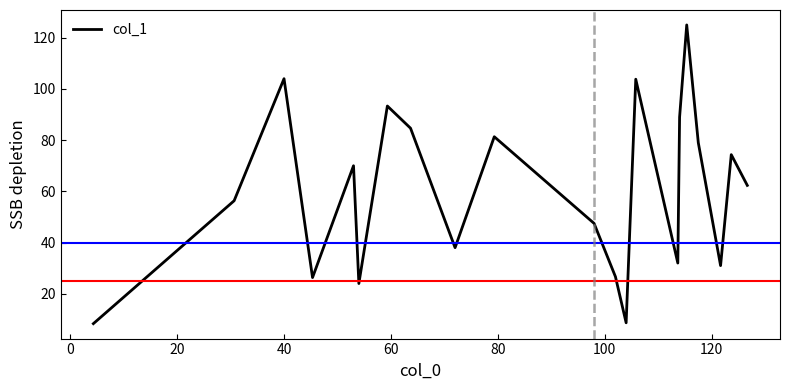

What is the minimum value shown in the chart?

8.3